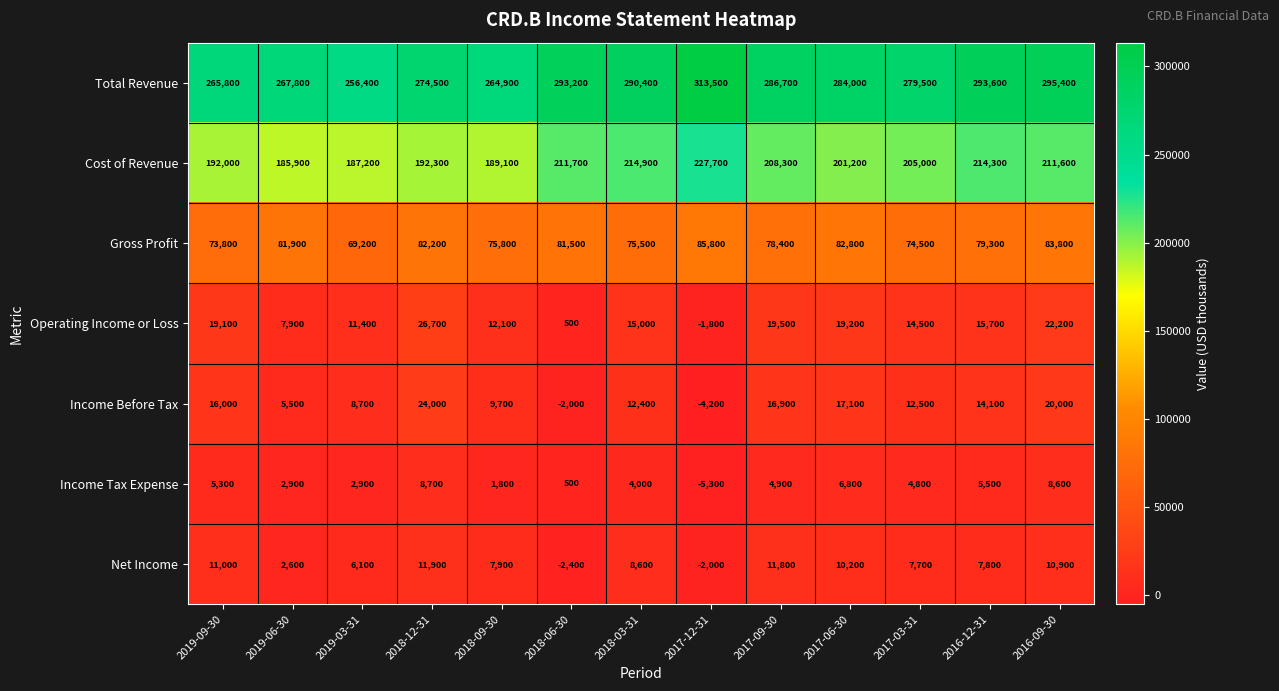

At how many categories does at least one series exceed 271261?

9